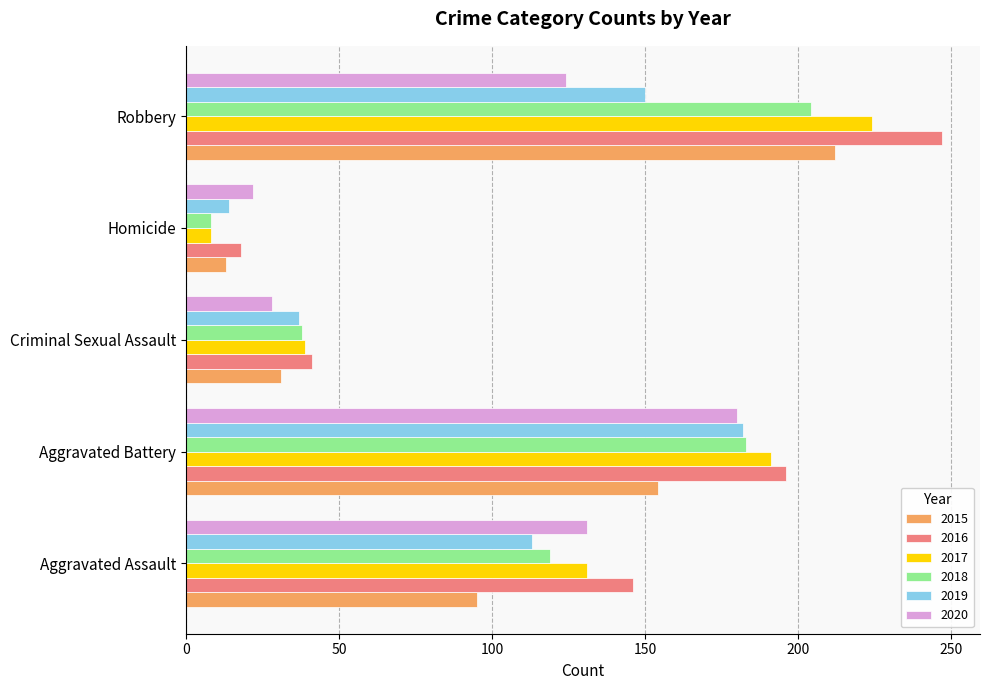

The value of 2019 at Criminal Sexual Assault is 37. True or false?

True